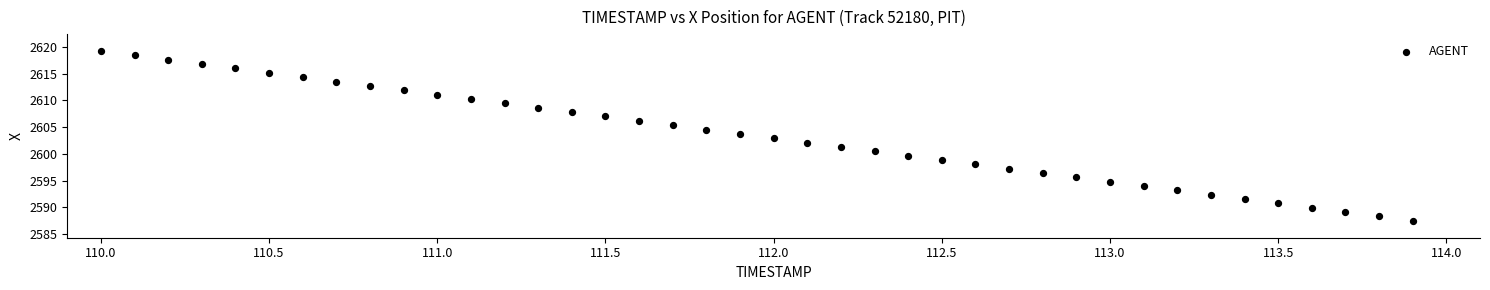

What is the range of X values (max minus min)?

3.9